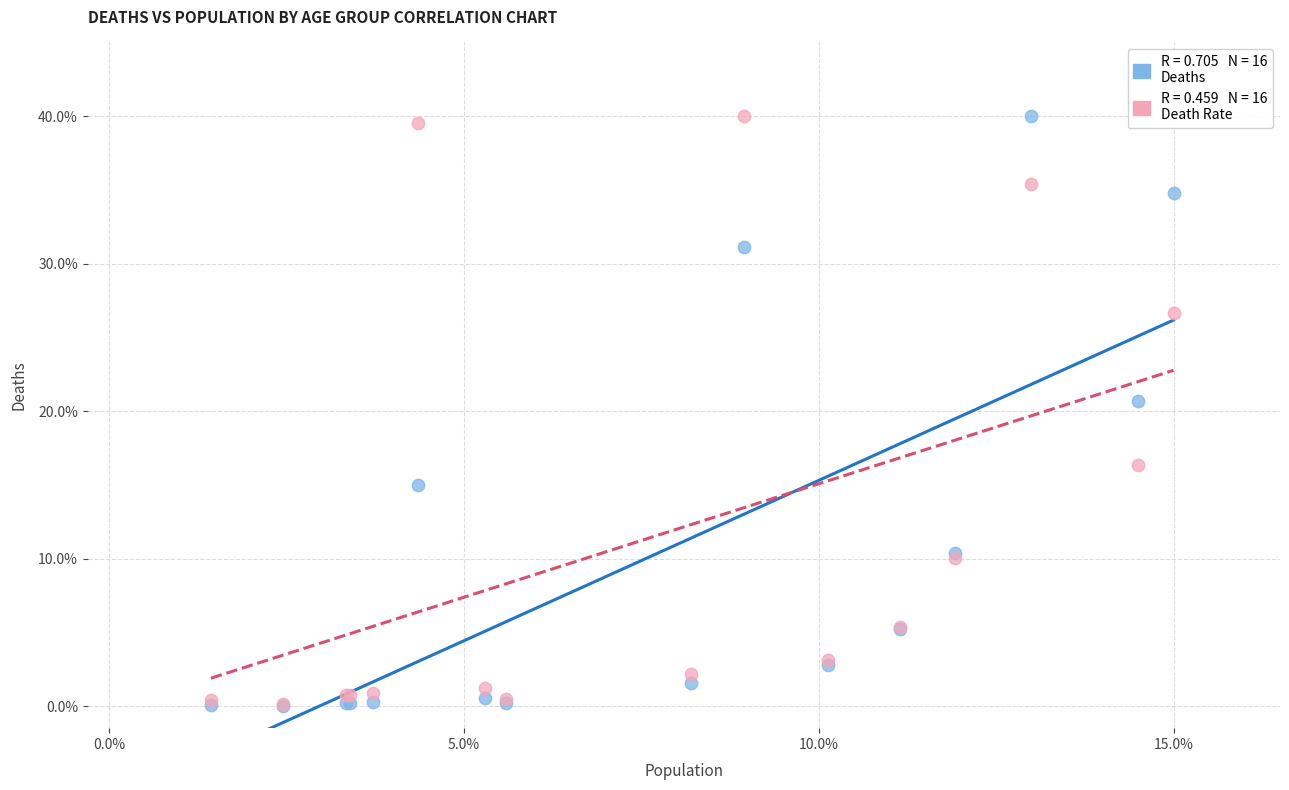

Across all series, what Y value is closest to 20?

20.7